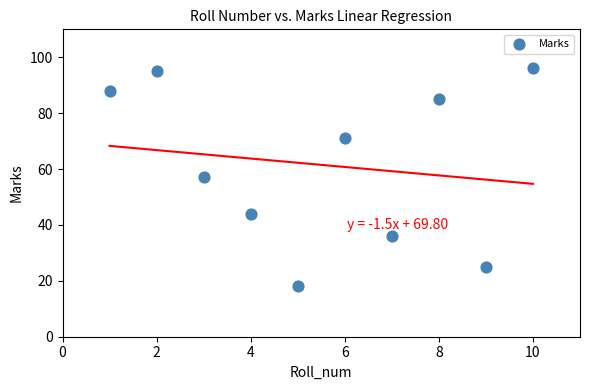

What is the range of X values (max minus min)?

9